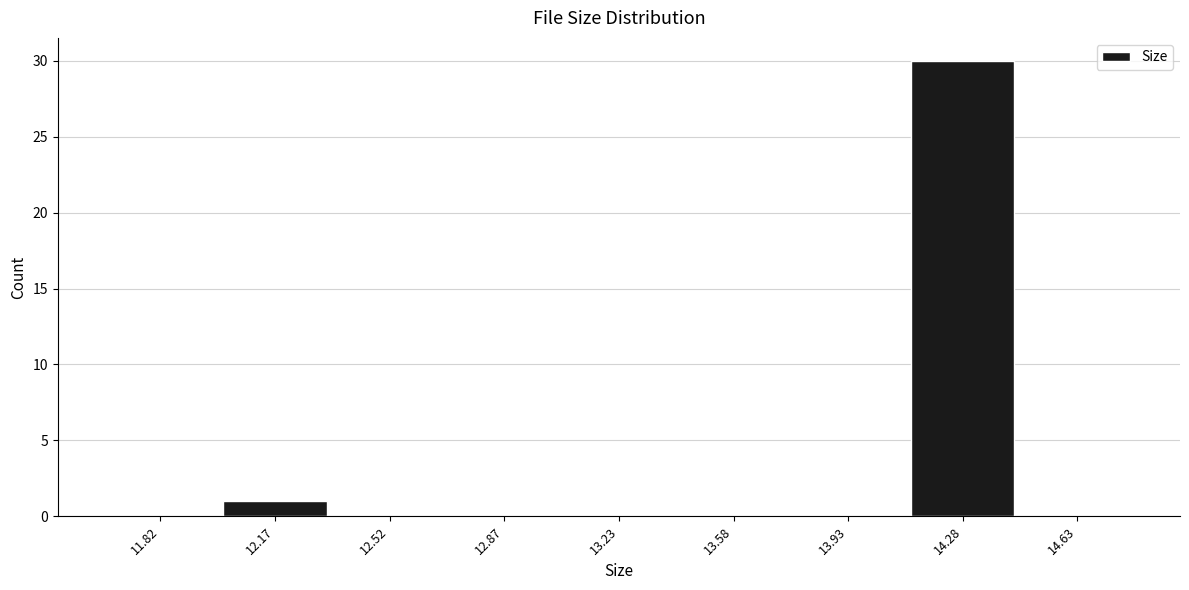

Over which range of the x-axis is the bar tallest?

14.10 to 14.45